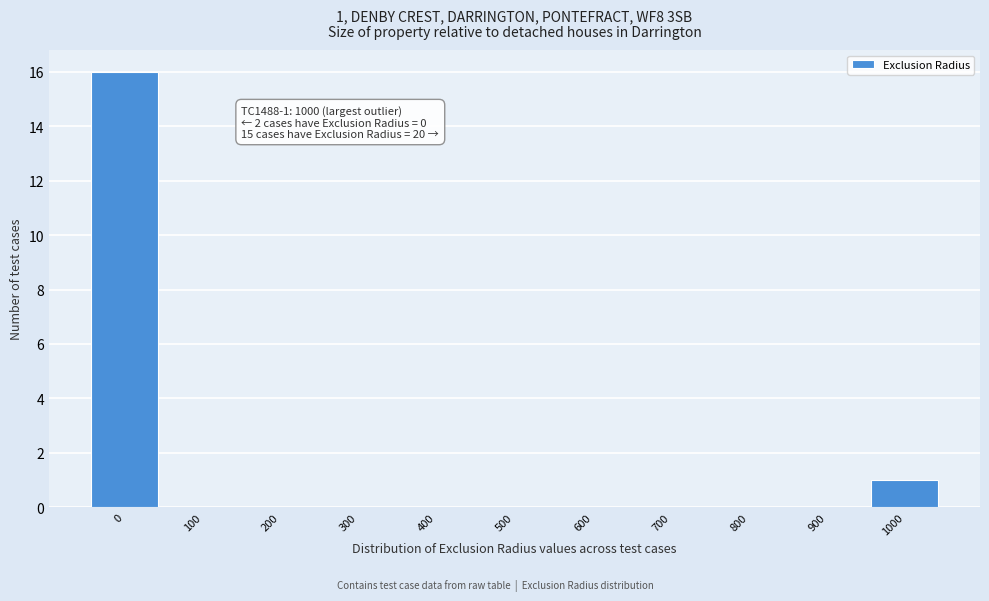

Reading right to left, what are all the values shown in this chart?

1000=1	900=0	800=0	700=0	600=0	500=0	400=0	300=0	200=0	100=0	0=16